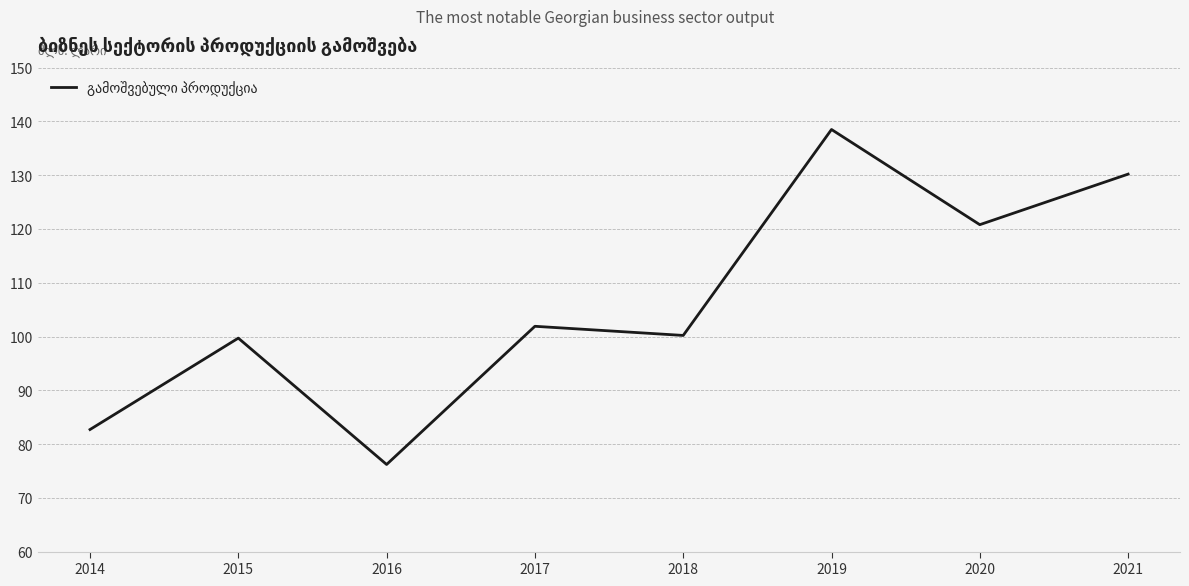

What value does the data have at 2015?

99.7